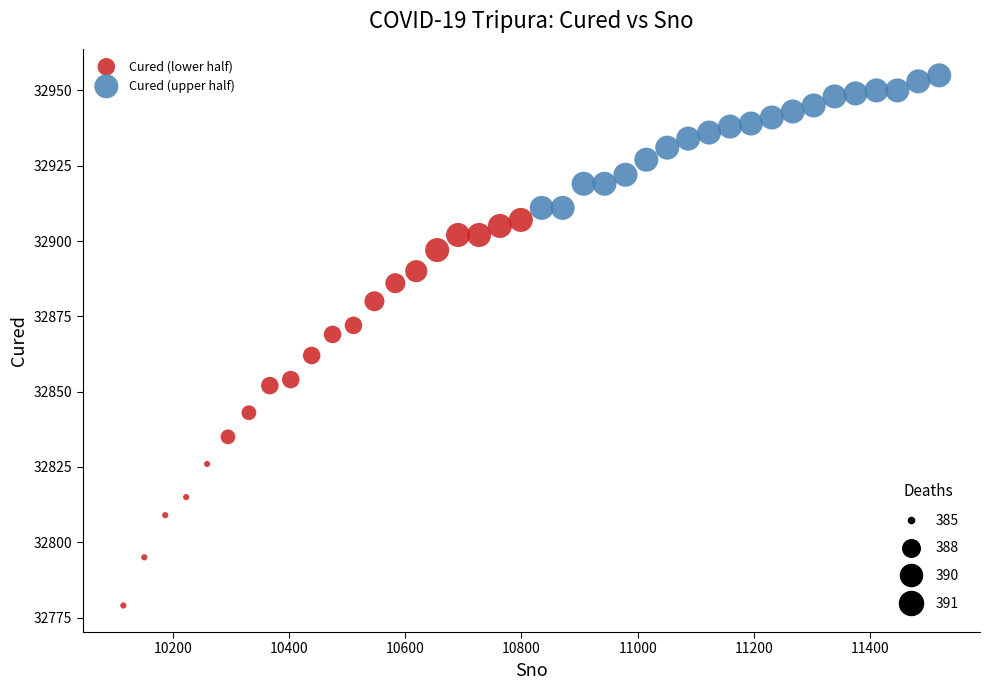

Which series has the largest Y range (max minus min)?

Cured (lower half)